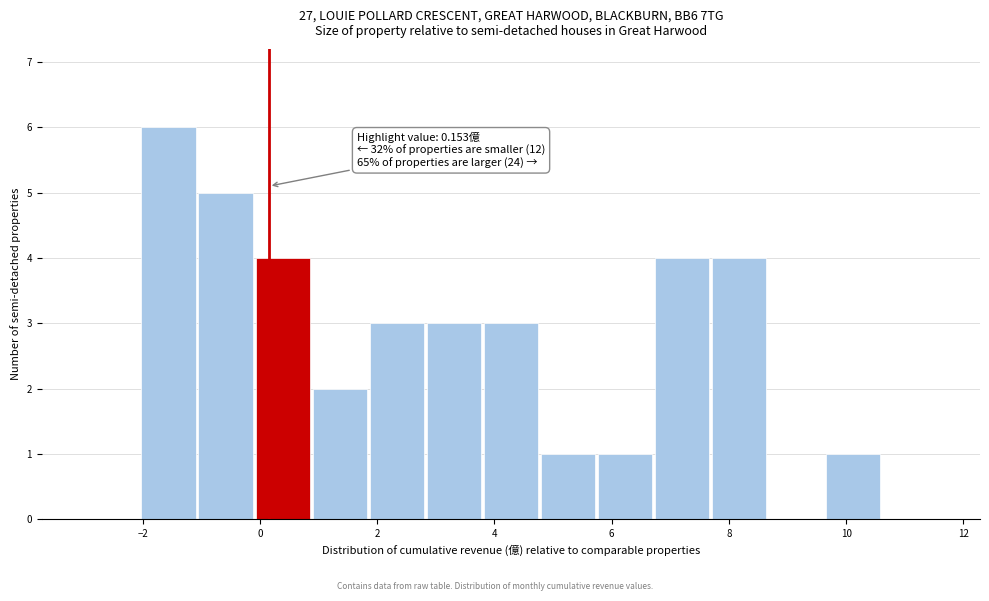

Which range on the x-axis has the tallest bar?

-2.0 to -1.0